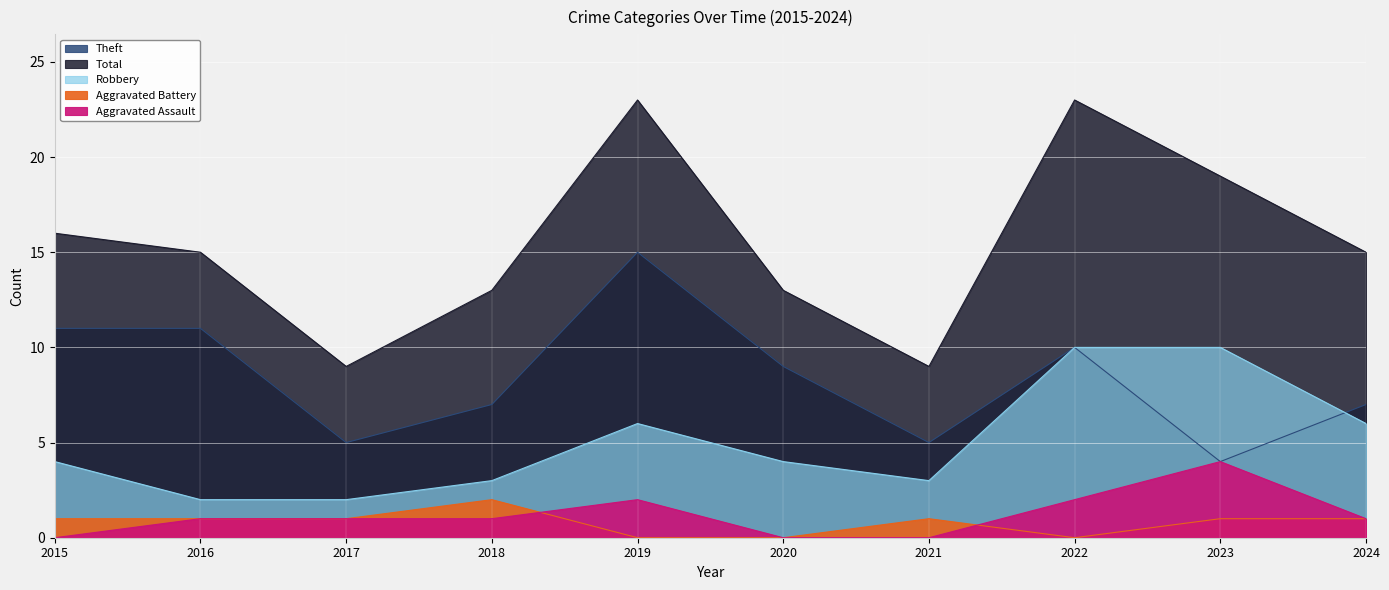

What is the difference between the maximum and second lowest values in the Robbery series?

8